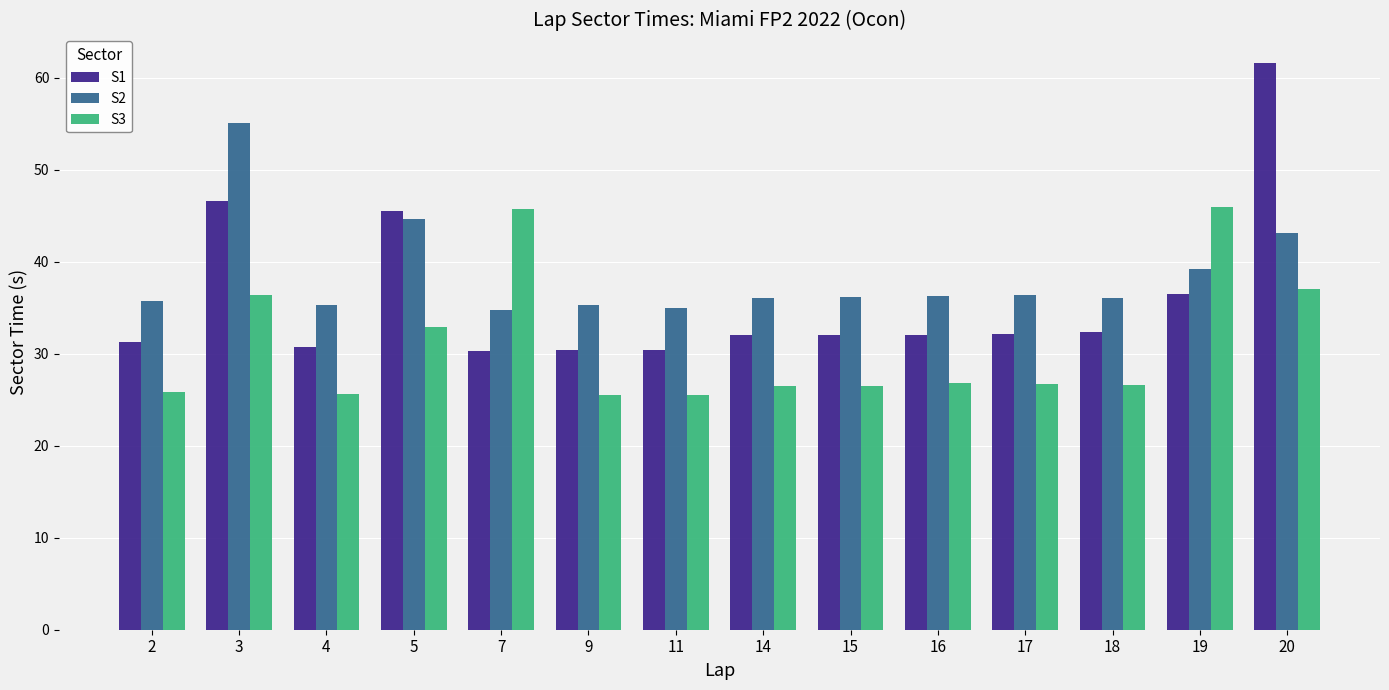

Which series has the widest spread of values?

S1